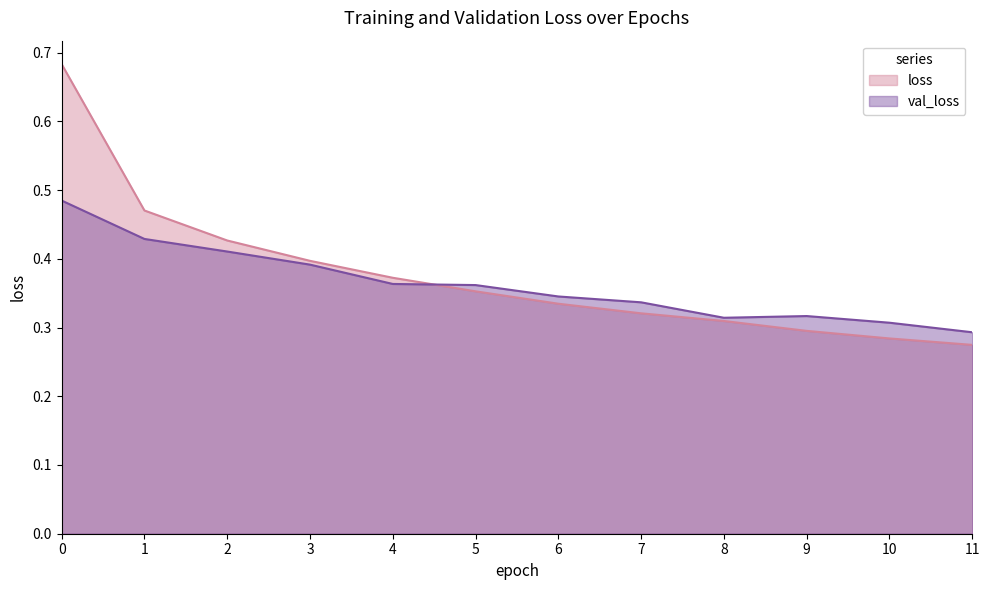

True or false: loss has more than 0 interior local peaks.

False